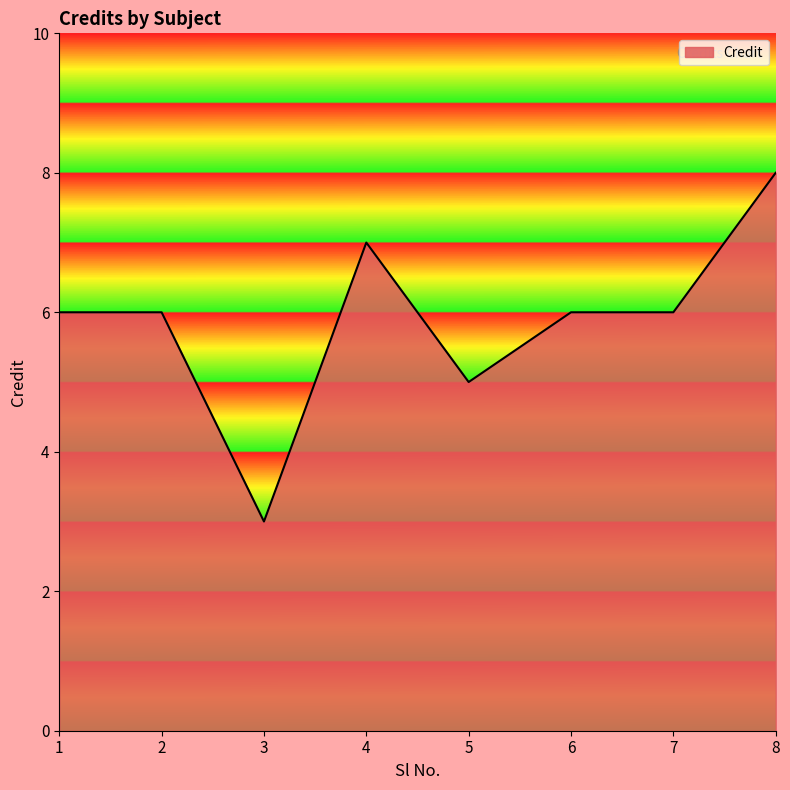

Does the chart have visible grid lines?

No